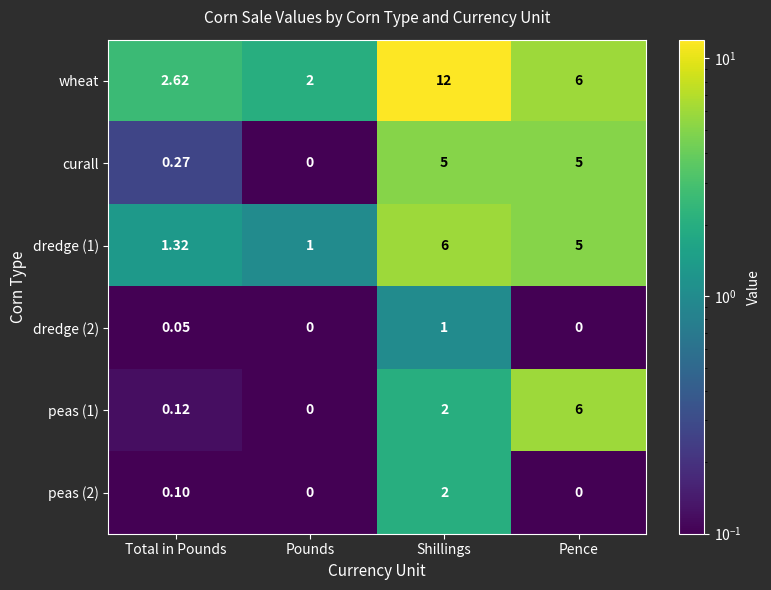

Where is dredge (1) nearest to the value 3?

Total in Pounds